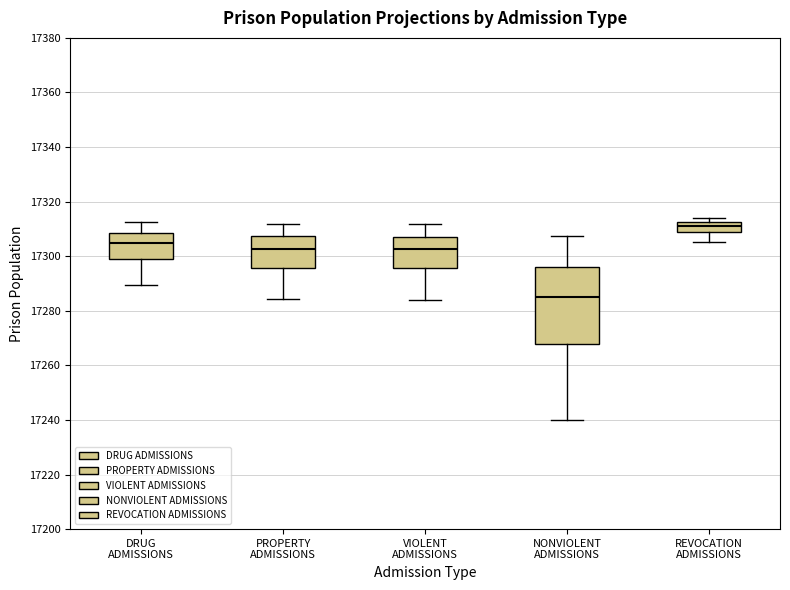

Comparing the boxes themselves (not the whiskers), which one is the tallest?

NONVIOLENT ADMISSIONS